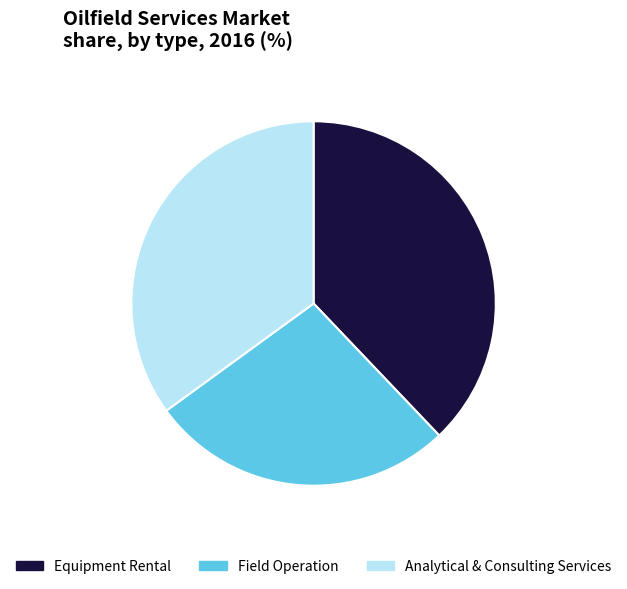

Count the number of slices in the pie.

3